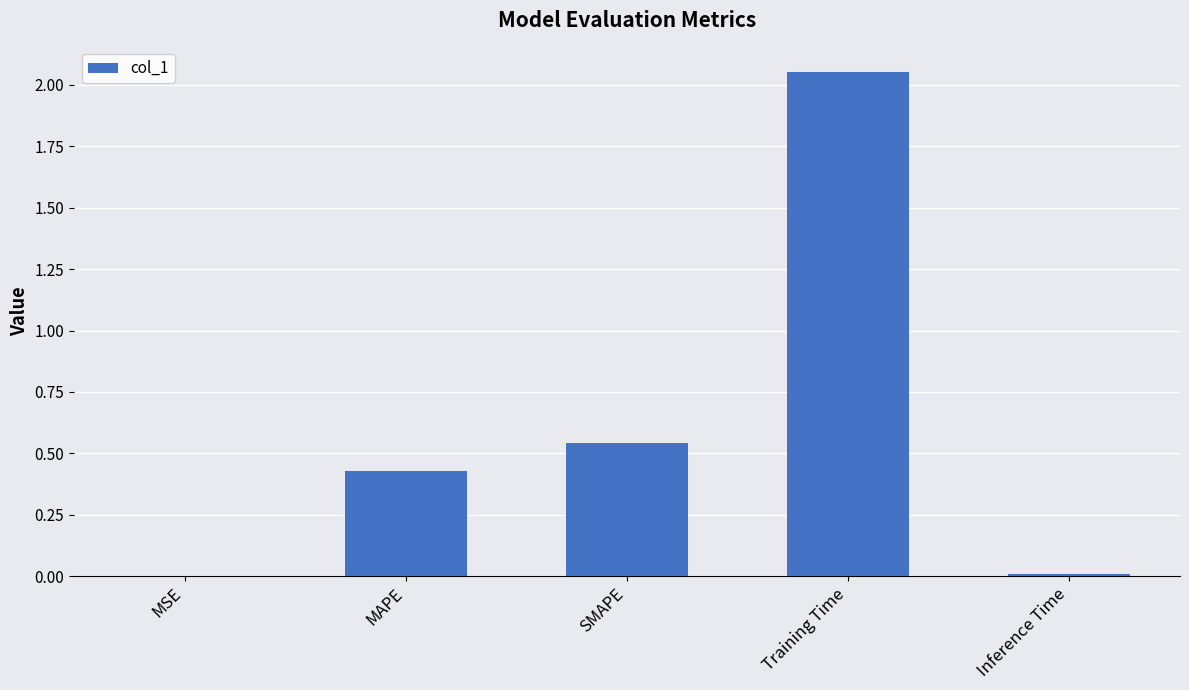

Which category has the highest value across all series?

Training Time